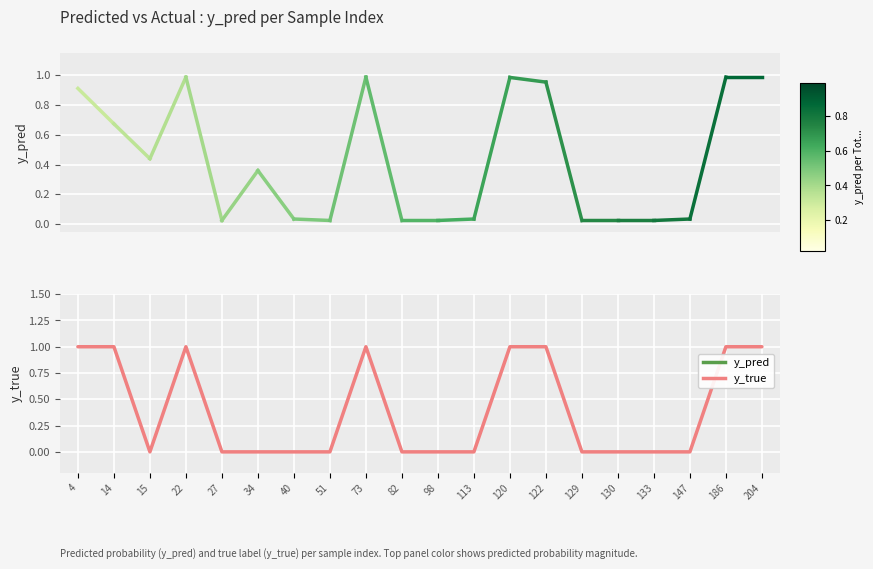

Does the chart display data point markers on the line(s)?

No